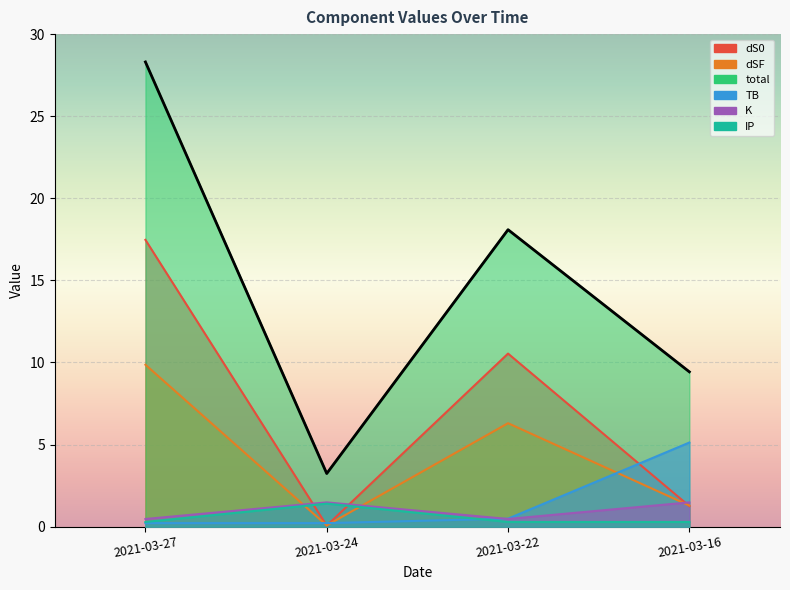

What is the total value across all series at 2021-03-22?

36.2